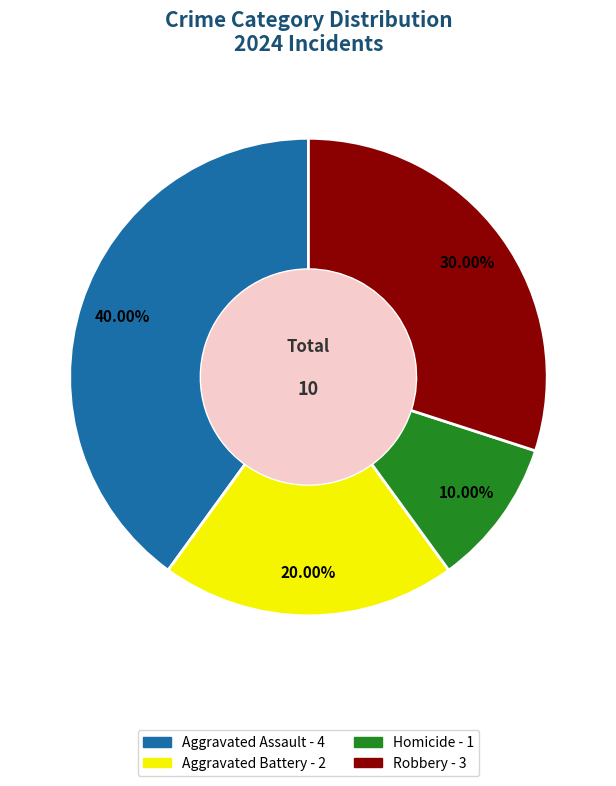

Which has a higher value, Aggravated Battery or Aggravated Assault?

Aggravated Assault